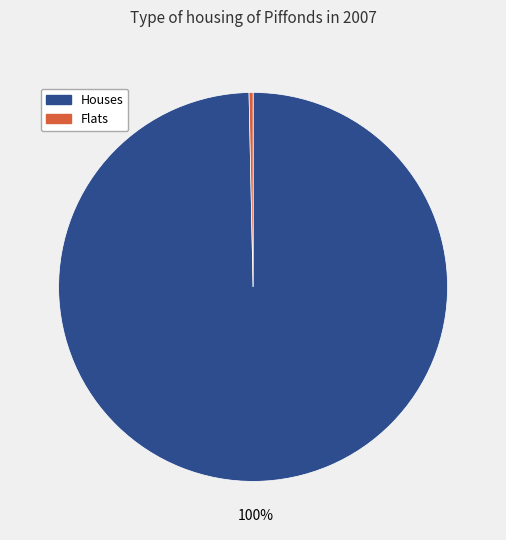

Does any single category account for the majority?

Yes